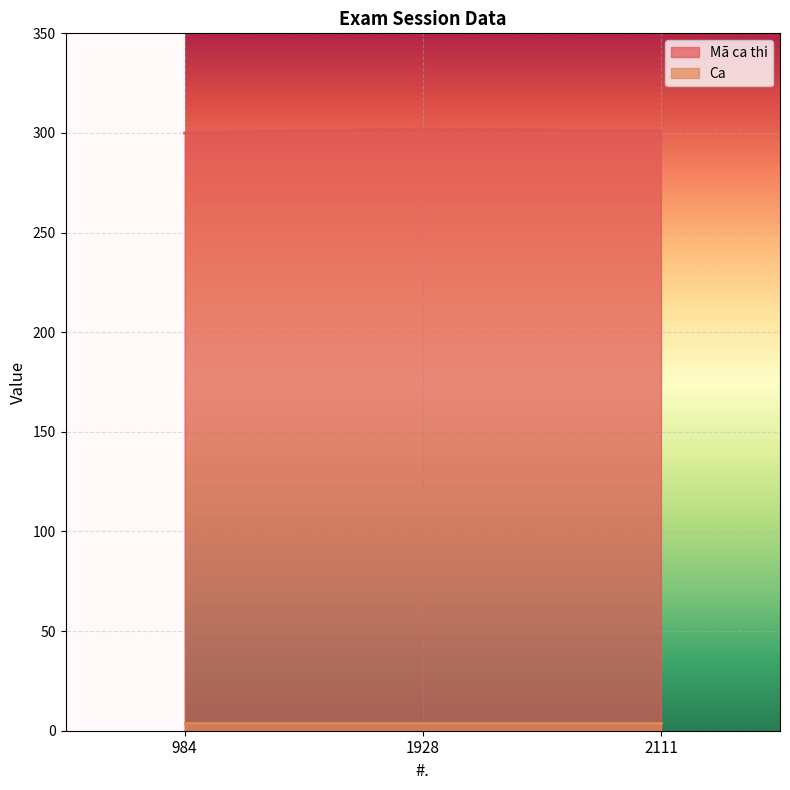

What is the value of the 3rd point from the left?

301